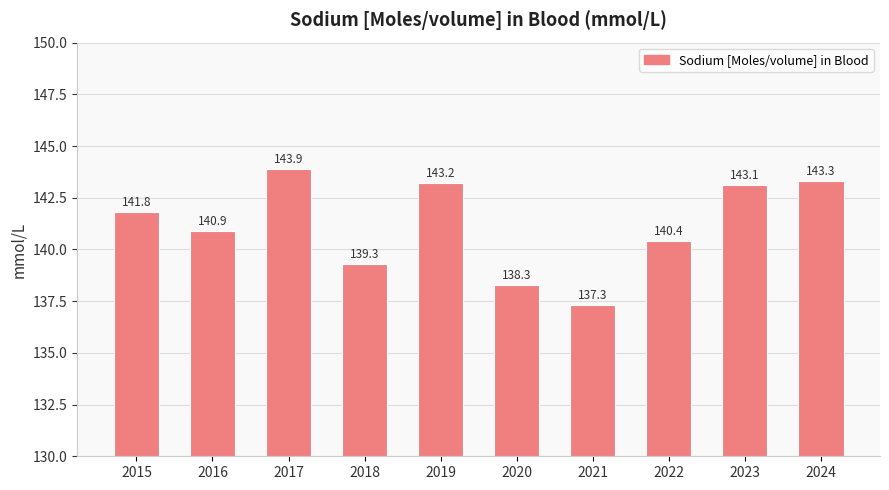

What is the sum of all values?

1411.5